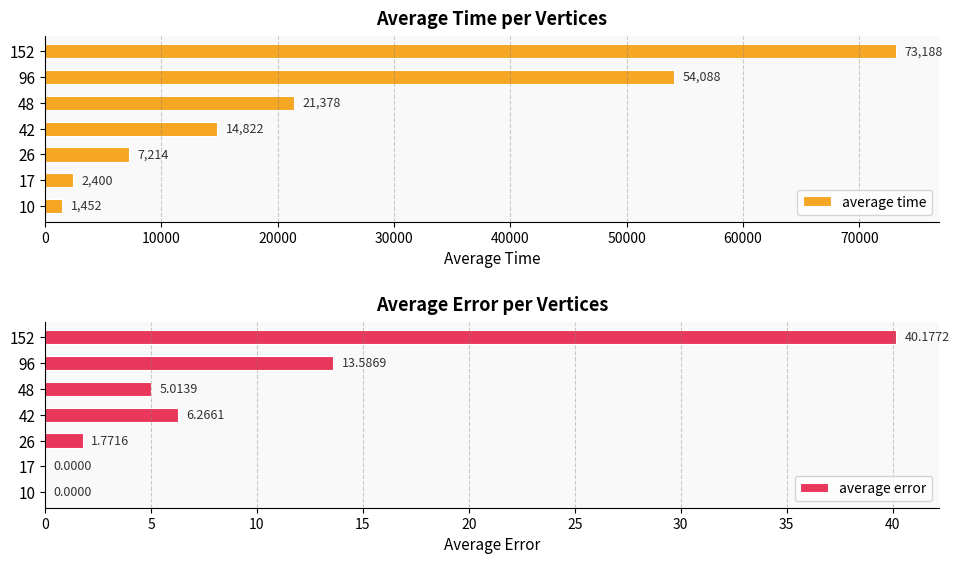

What is the value of the average time bar at the 6th from the left?

54088.0